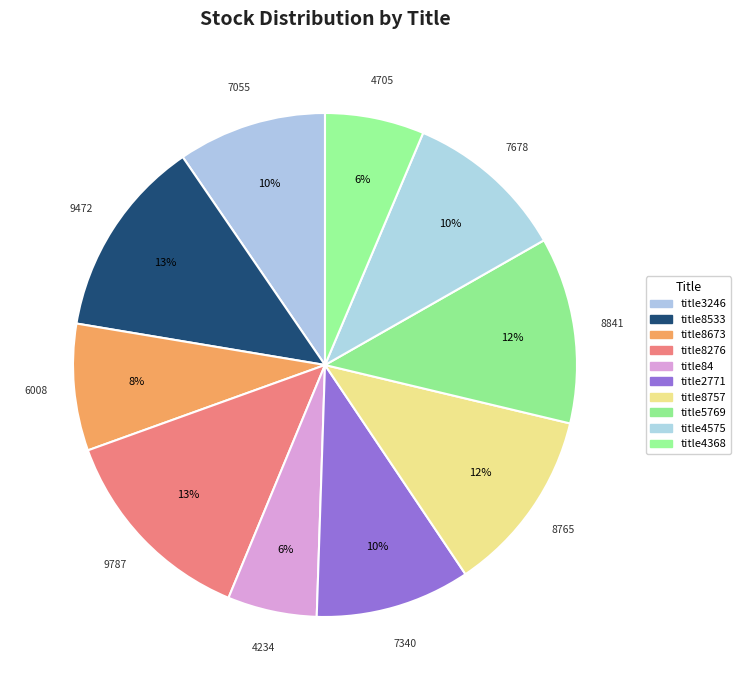

Which slice is the largest?

title8276